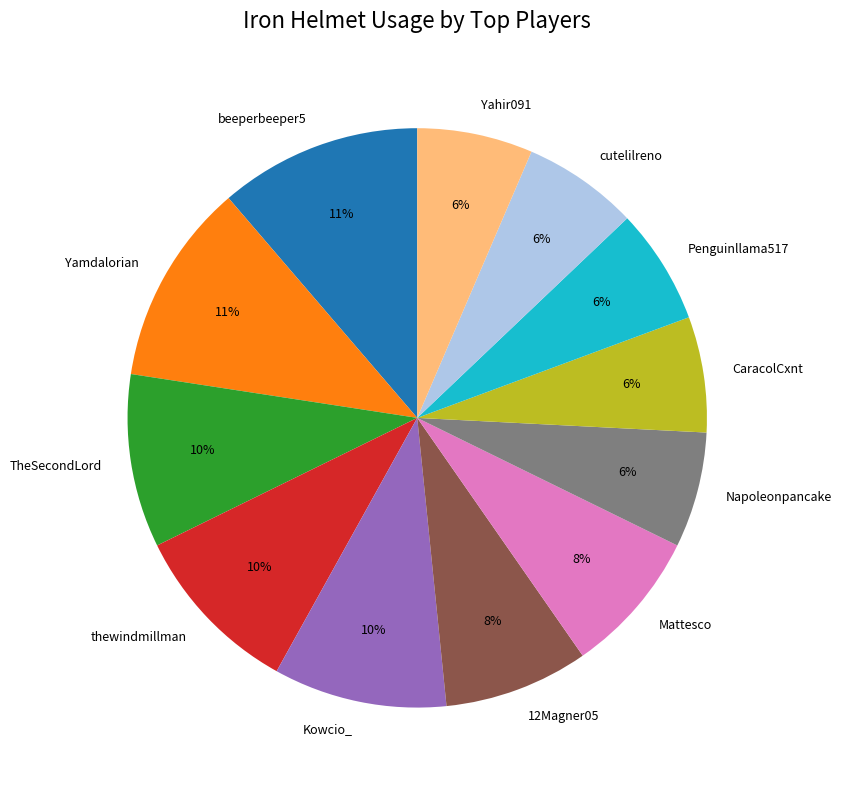

The Penguinllama517 slice represents 14% of the pie. True or false?

False